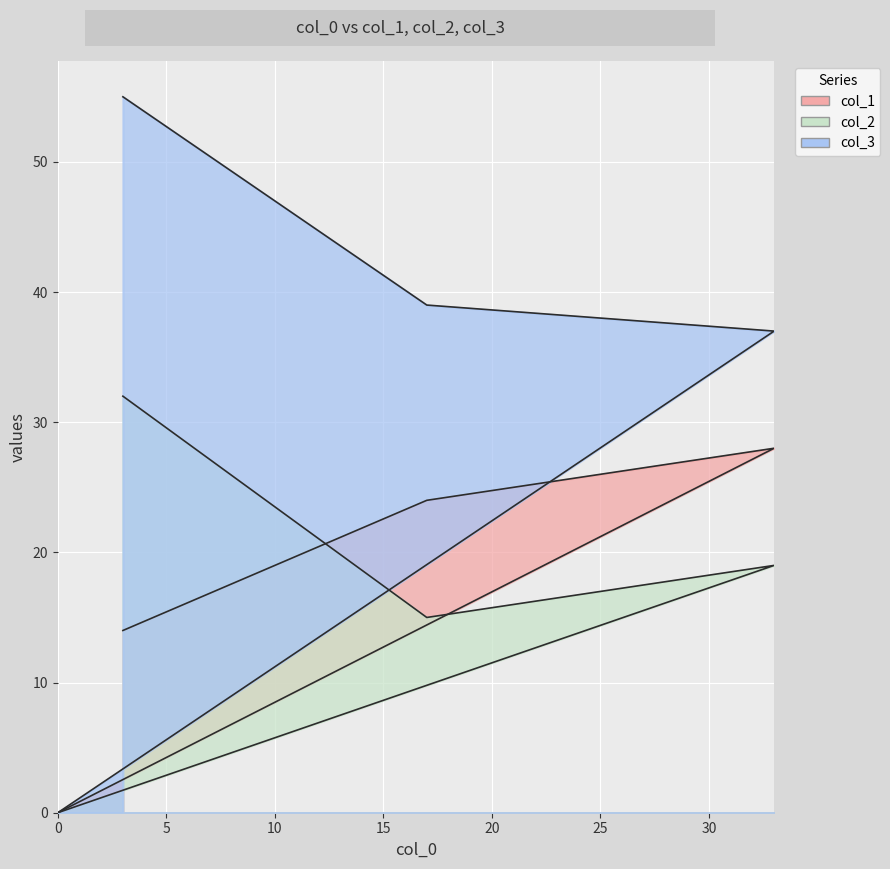

True or false: col_2 and col_1 intersect in this chart.

True